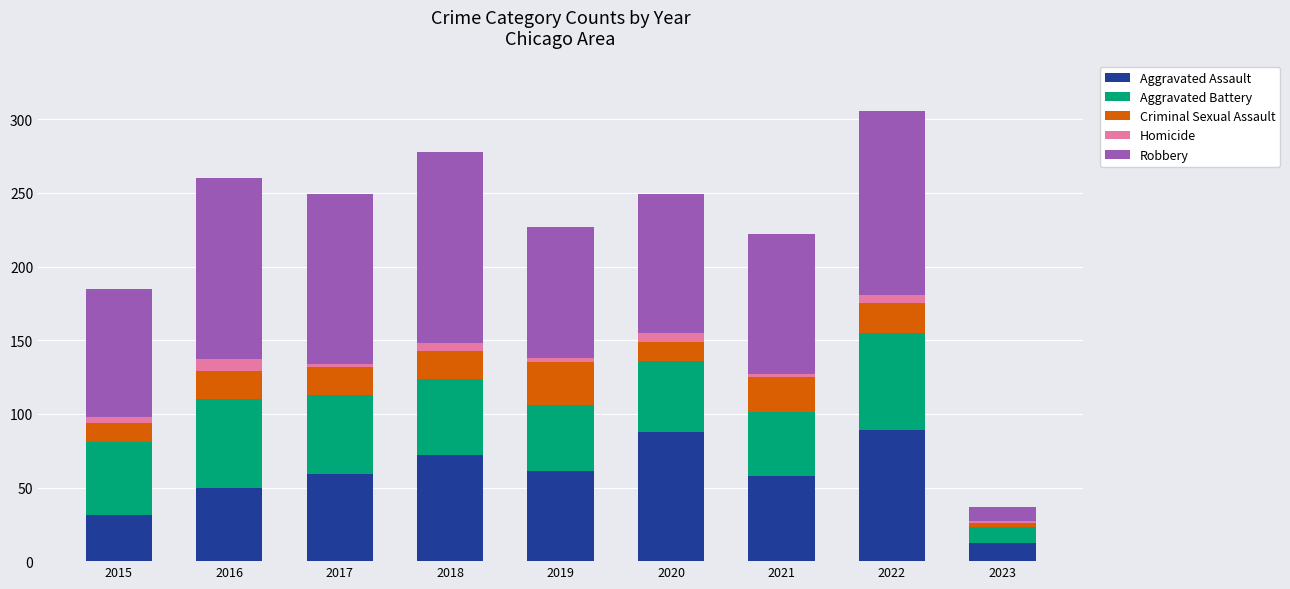

What is the sum of all Aggravated Assault values?

520